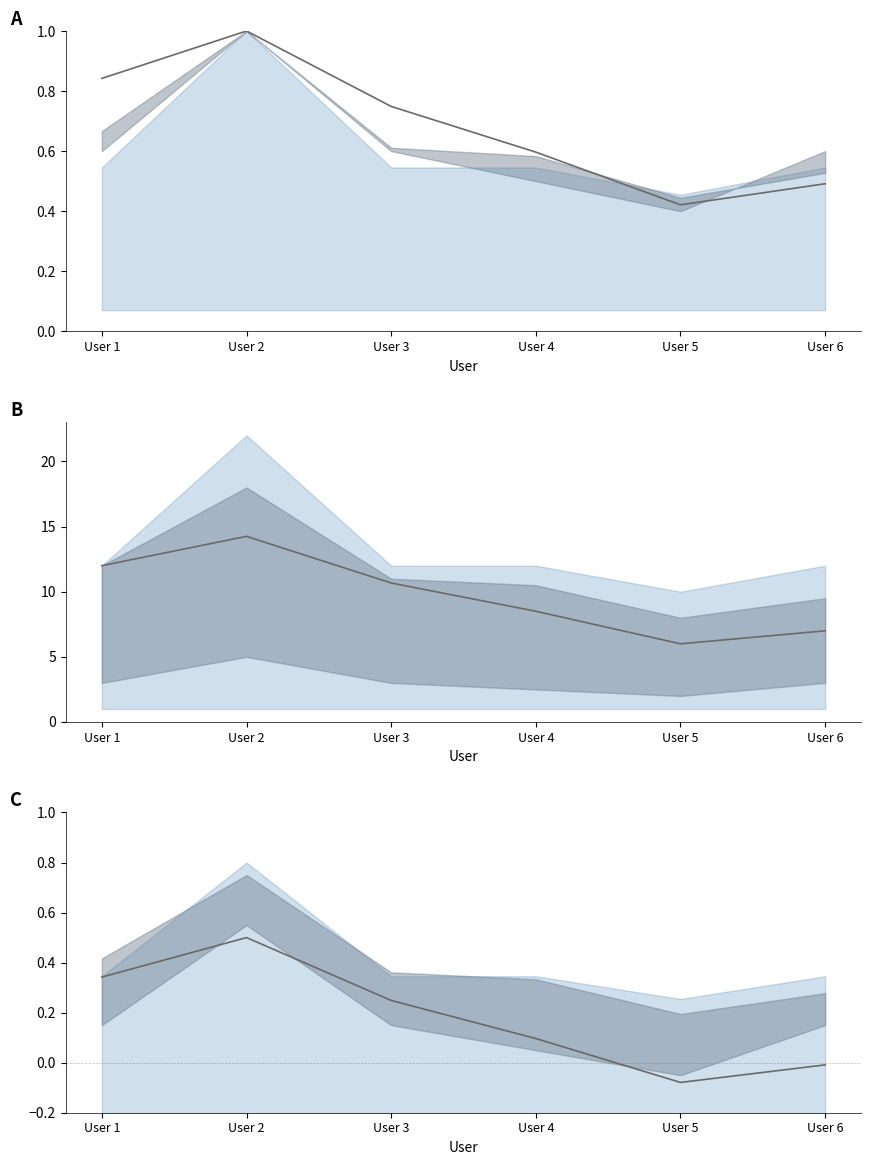

Does the chart display data point markers on the line(s)?

No